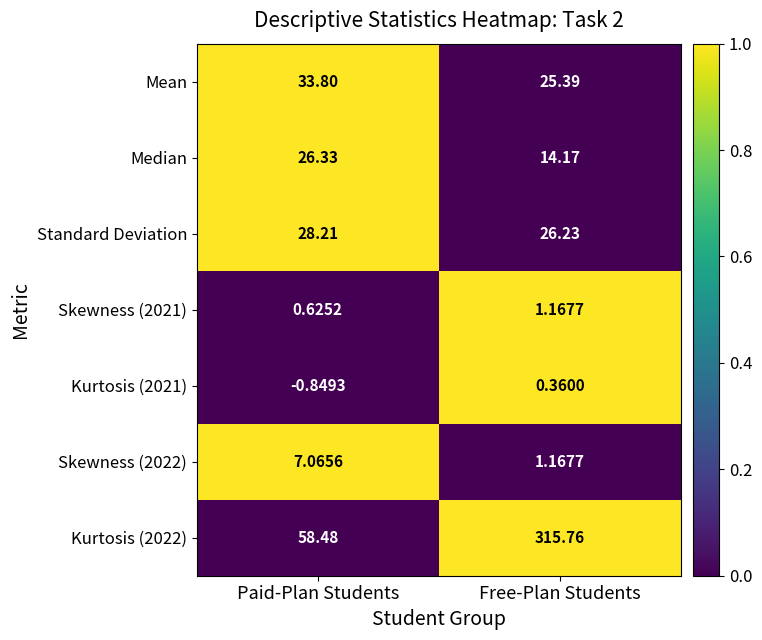

At which category is the sum across all series the highest?

Free-Plan Students